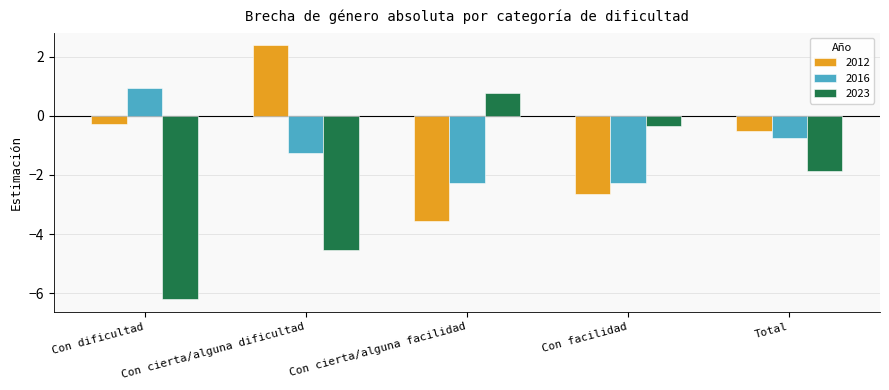

What are all the series names shown in the legend?

2012, 2016, 2023